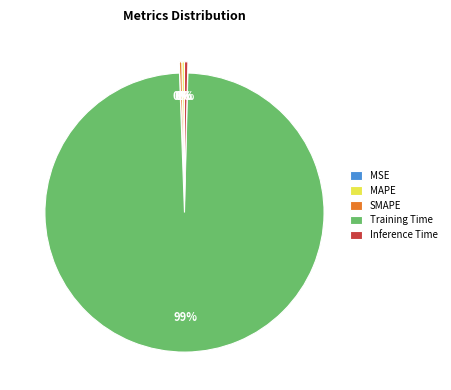

Which slice represents more than half of the pie?

Training Time